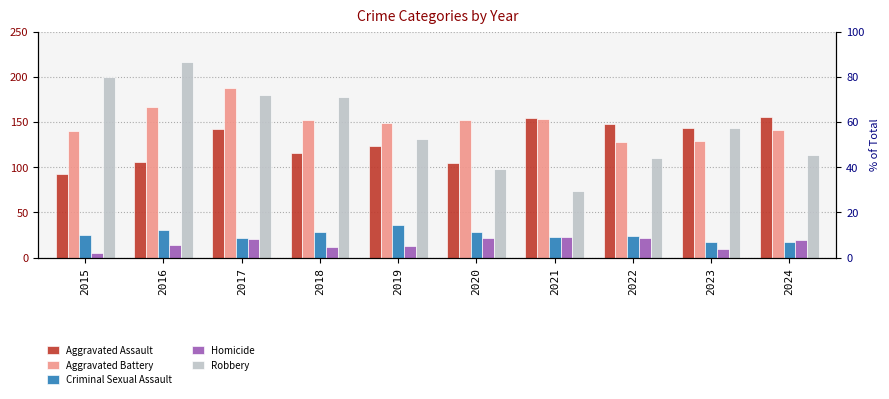

The value of Aggravated Assault at 2016 is 106. True or false?

True